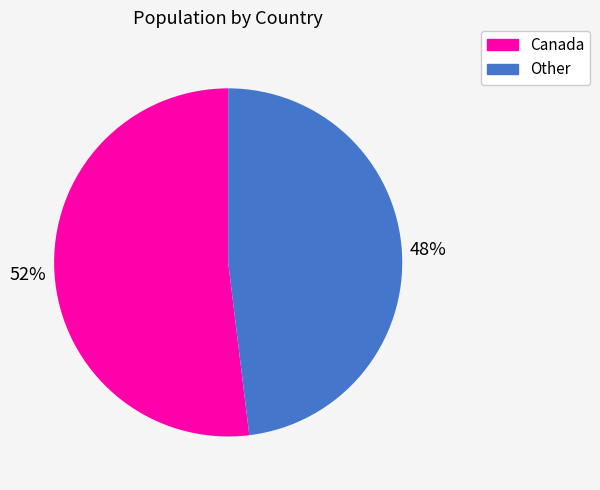

Is there any slice that represents more than half of the pie?

Yes